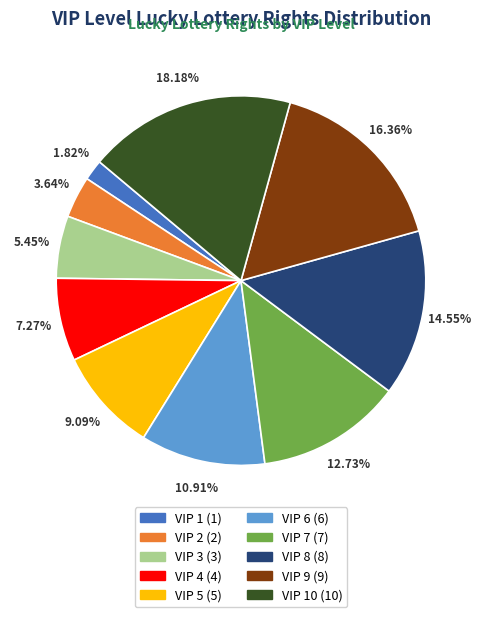

To the nearest percent, what is the average slice percentage?

10%